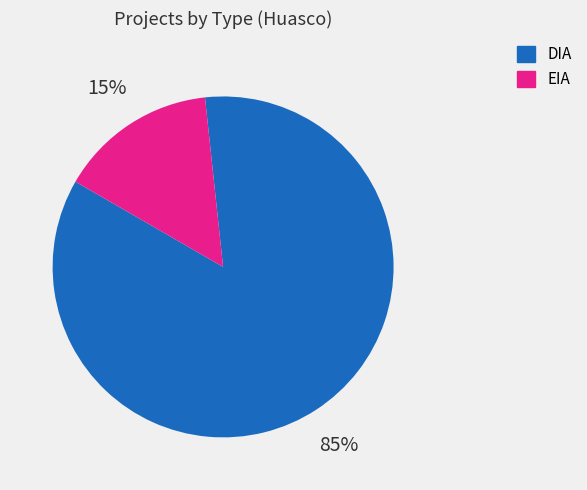

Rank the categories by value from highest to lowest.

DIA, EIA